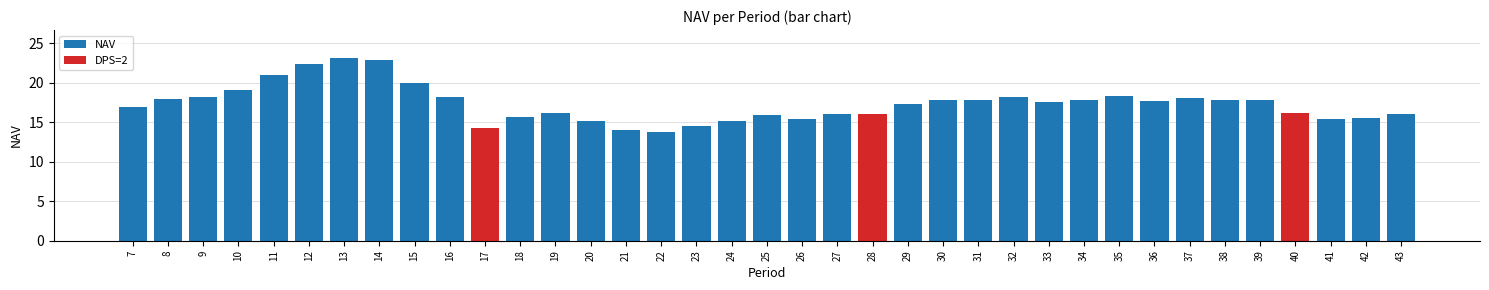

Does the chart contain any negative values?

No